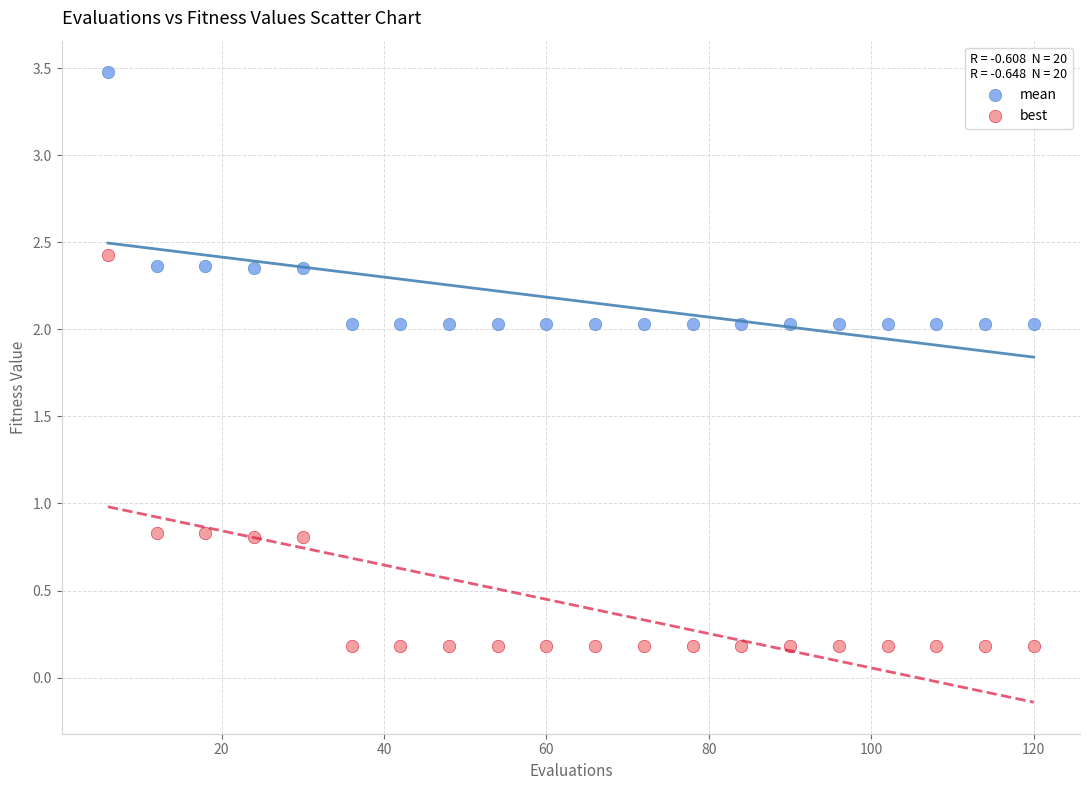

What are all the series names shown in the legend?

mean, best